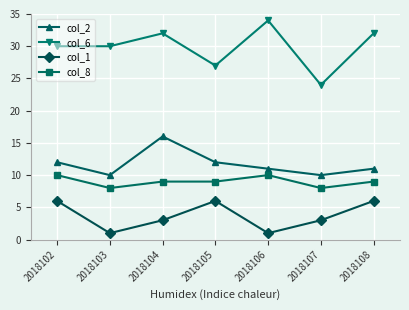

What is the total value across all series at 2018104?

60